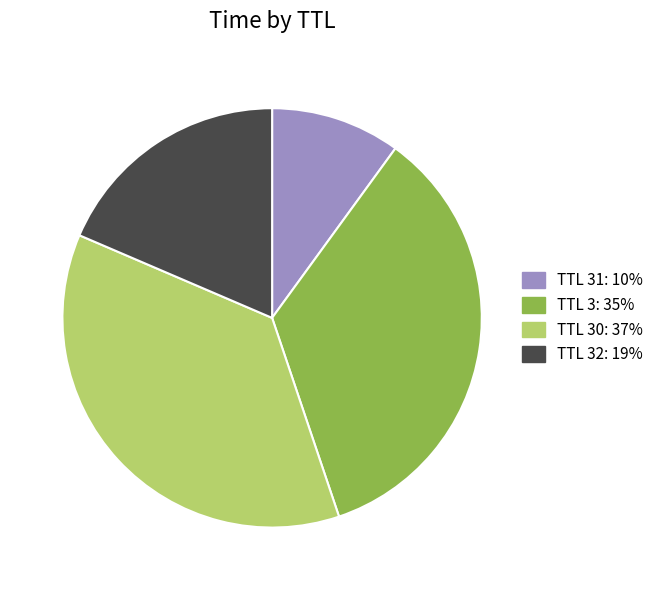

The TTL 32: 19% slice represents 4% of the pie. True or false?

False